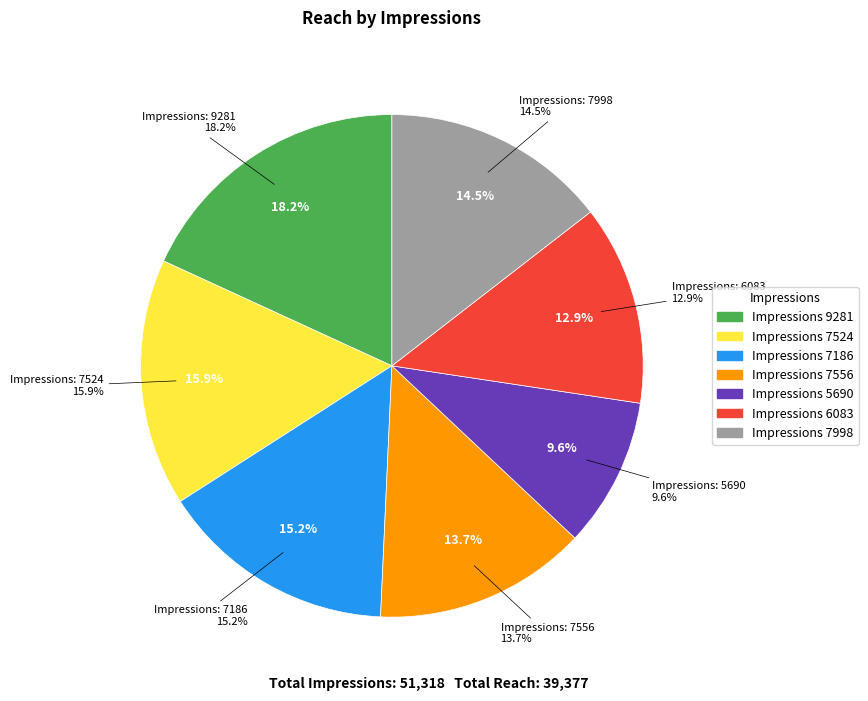

To the nearest percent, what is the difference between the 5690 and 7524 slice percentages?

6%